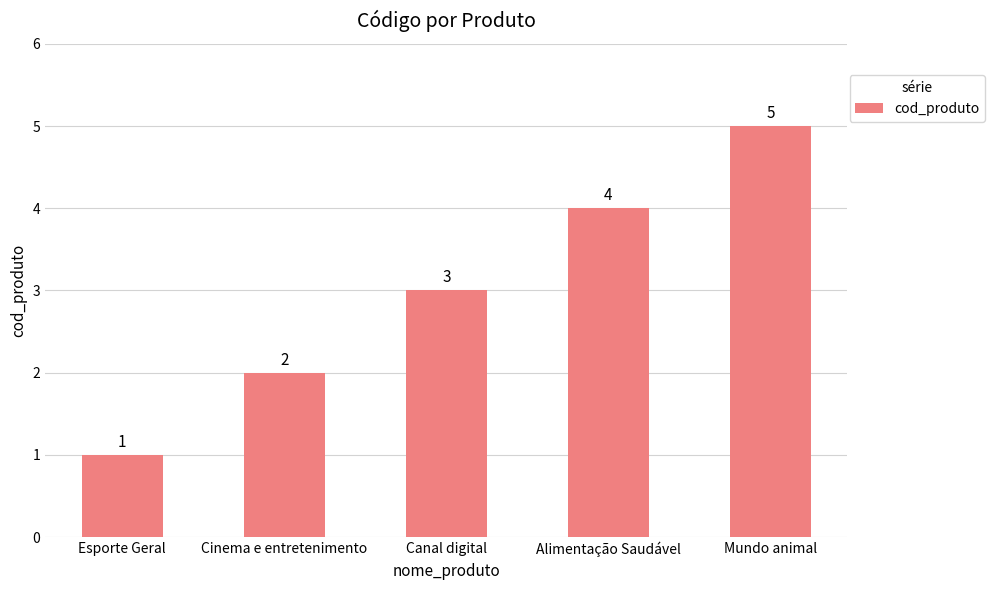

What is the value of the 3rd bar from the left?

3